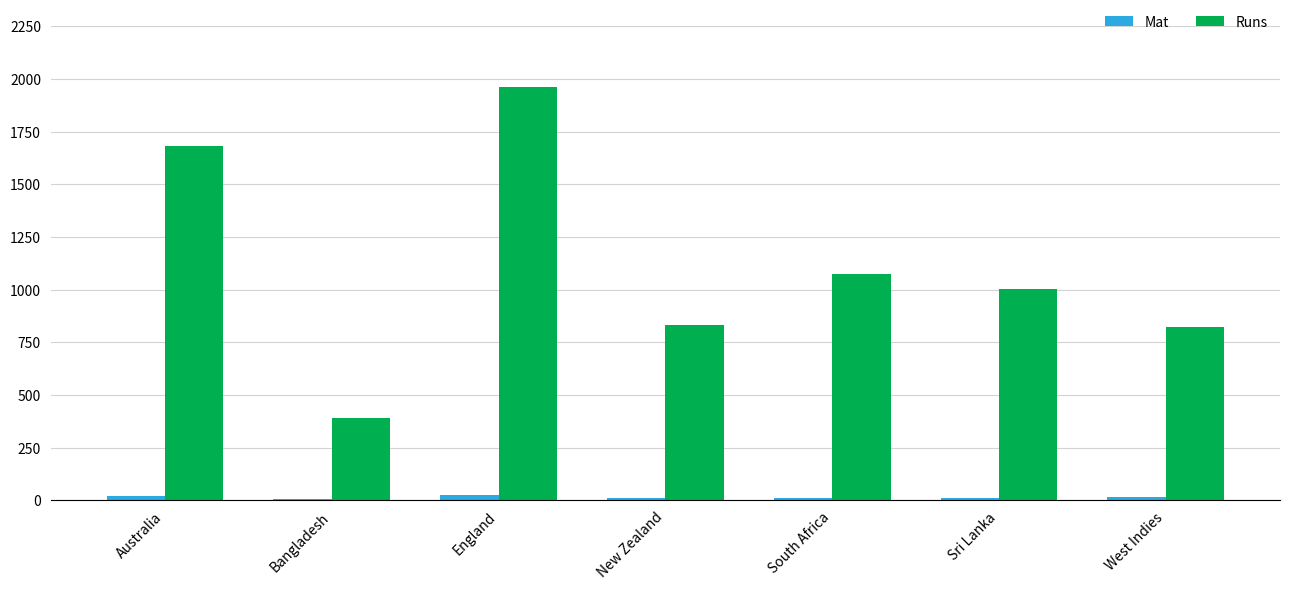

The Runs series shows 1597 at South Africa. True or false?

False